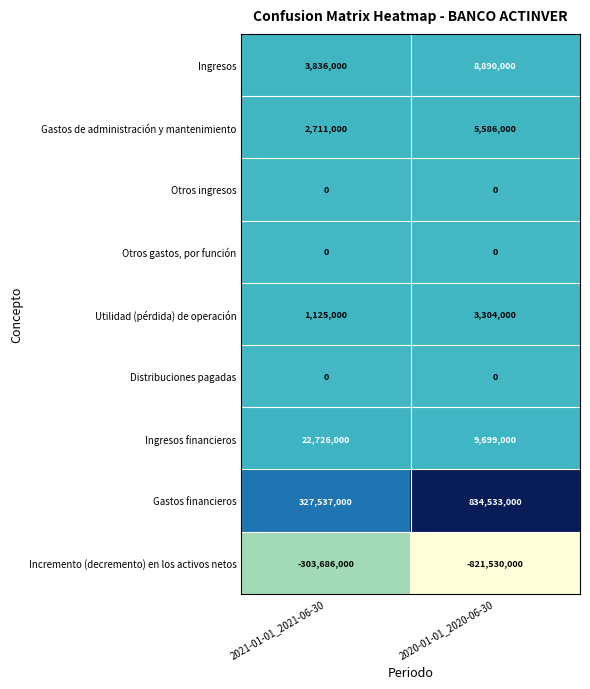

What is the spread (max minus min) of values at 2020-01-01_2020-06-30?

1656063000